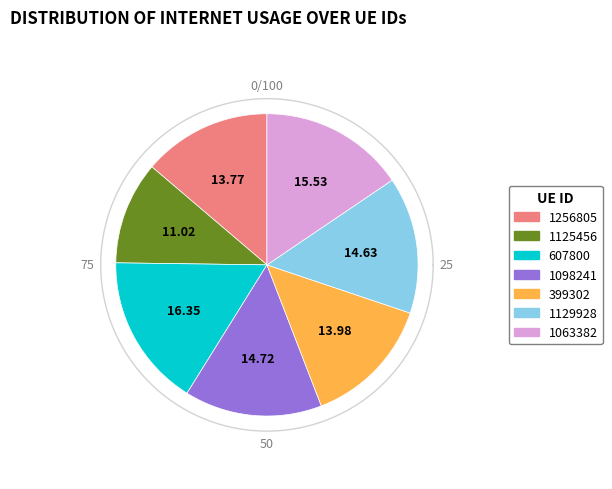

To the nearest percent, what is the average slice percentage?

14%